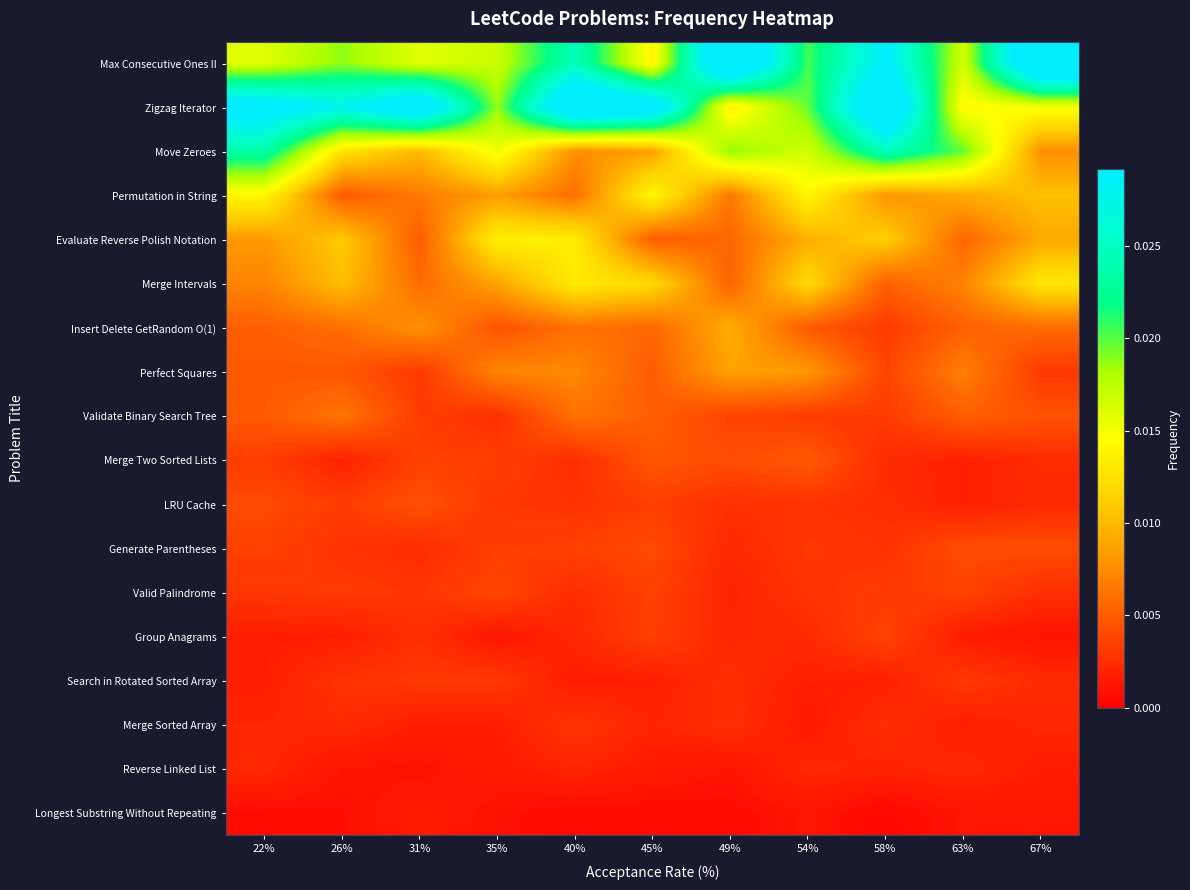

How many distinct data groups are displayed?

18